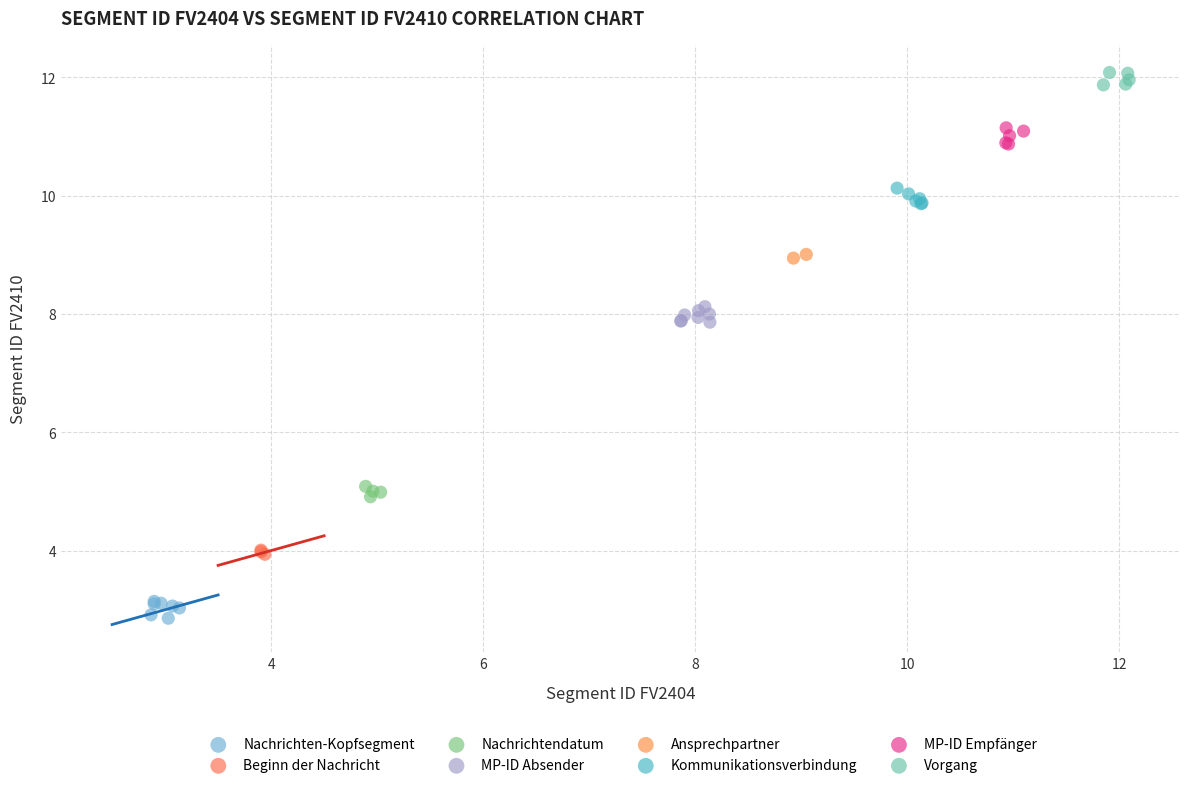

What are all the series names shown in the legend?

Nachrichten-Kopfsegment, Beginn der Nachricht, Nachrichtendatum, MP-ID Absender, Ansprechpartner, Kommunikationsverbindung, MP-ID Empfänger, Vorgang